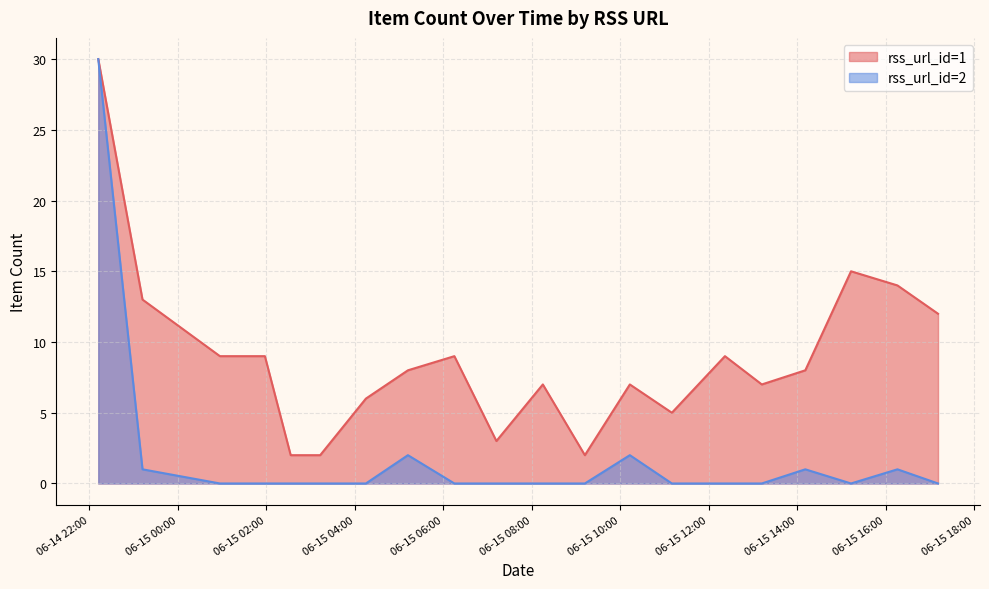

What is the total value across all series at 2024-06-15 15:13?

15